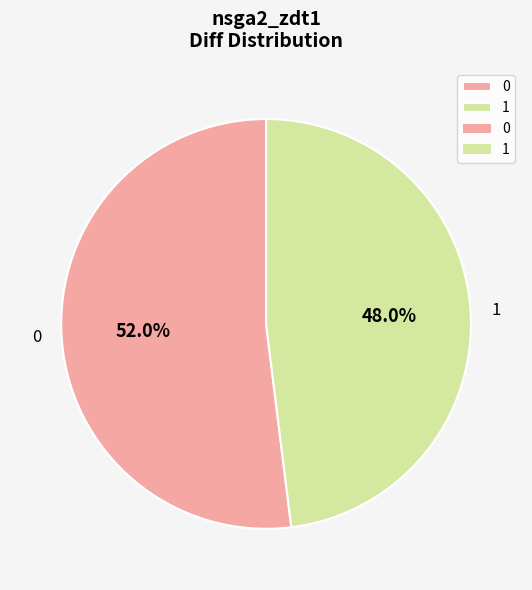

What is the total percentage of 1 and 0?

100.0%